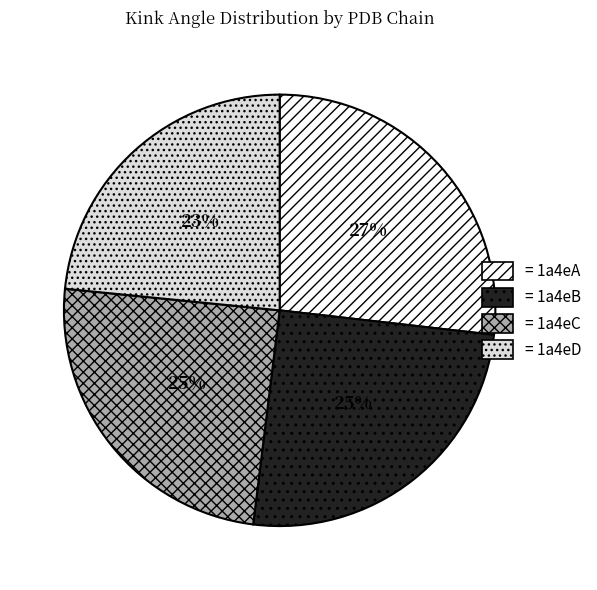

To the nearest percent, what is the average slice percentage?

25%